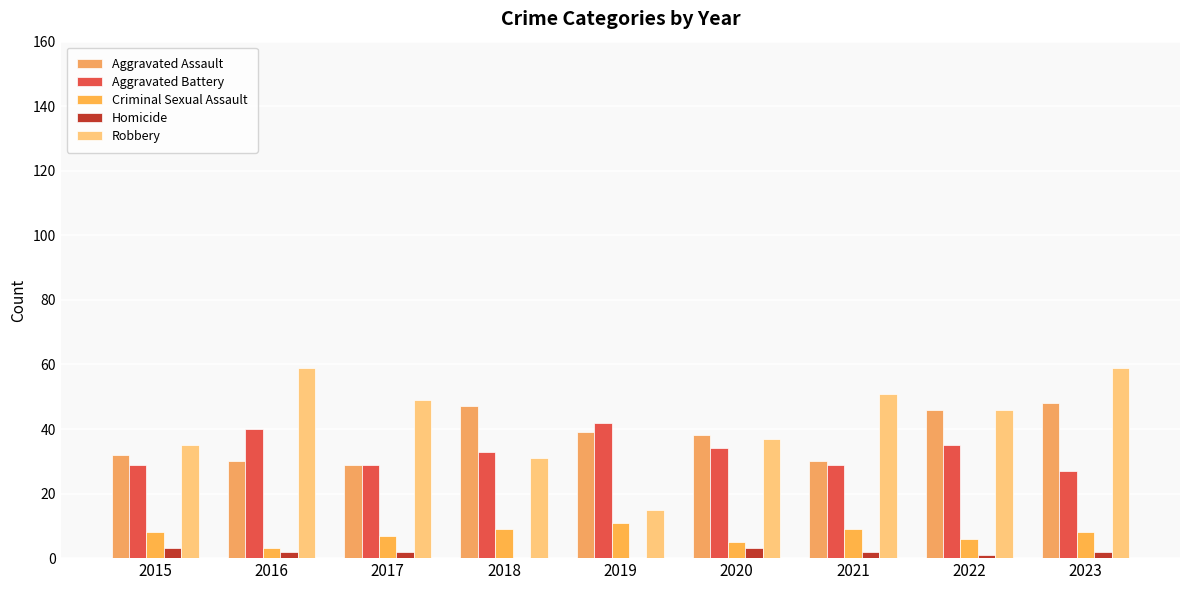

Which category has the highest value across all series?

2016